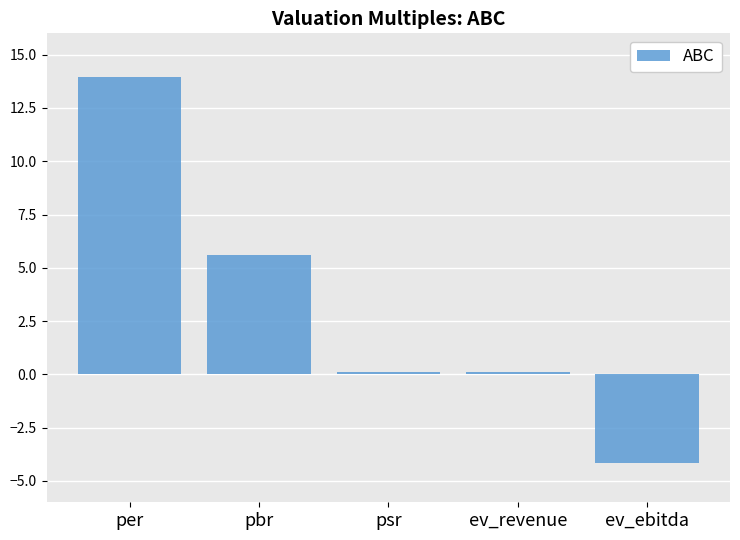

What is the difference between the maximum and minimum values?

18.1